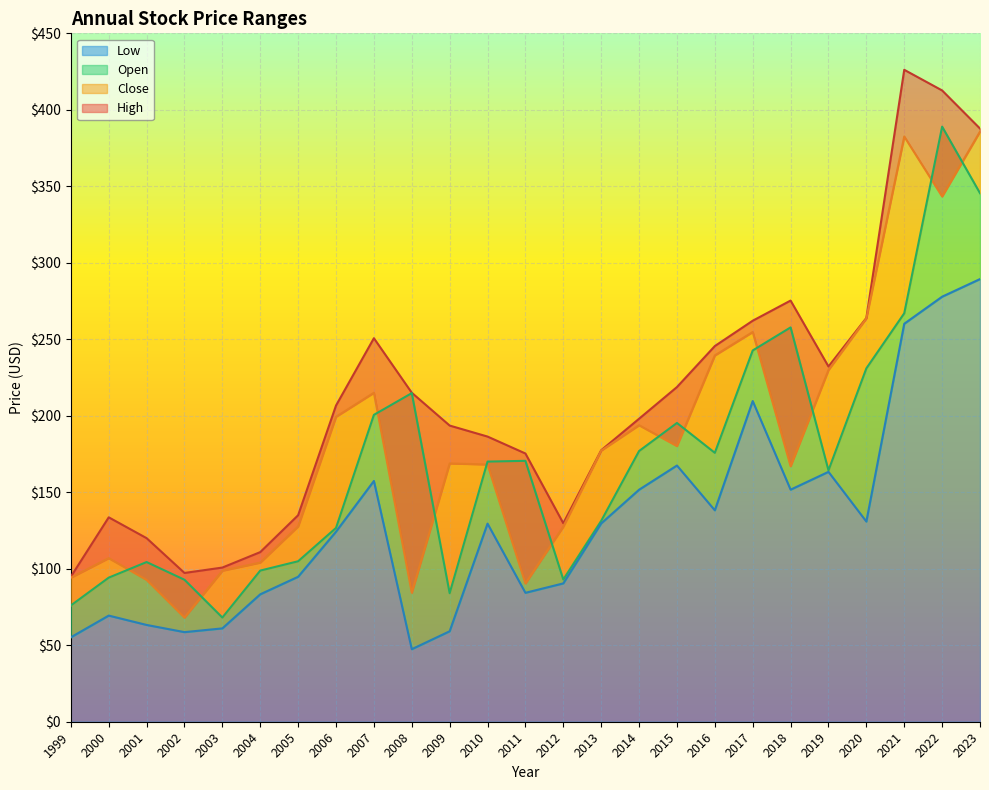

In Low, how many points are lower than both neighbors (excluding endpoints)?

6